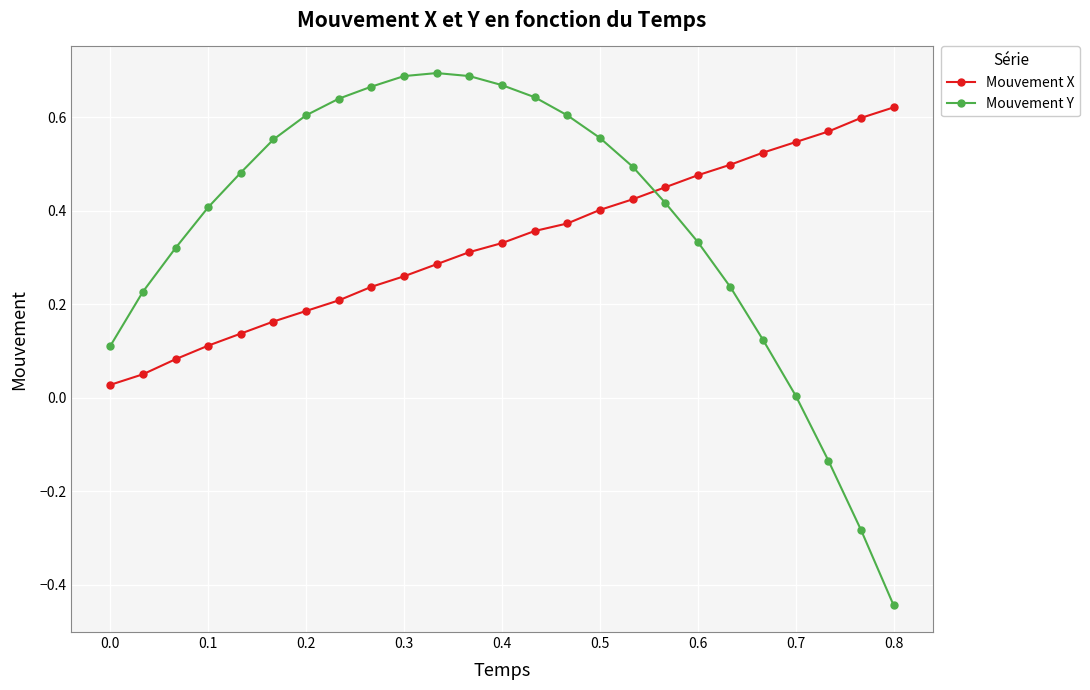

What is the sum of all Mouvement Y values?

9.3